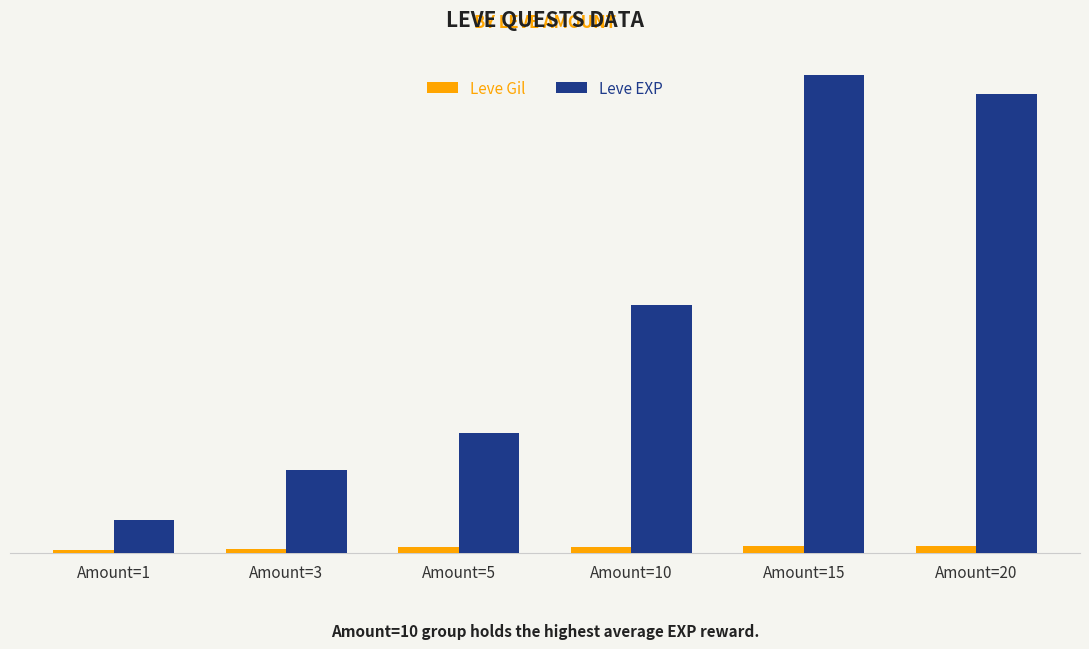

At which category is the sum across all series the highest?

Amount=15